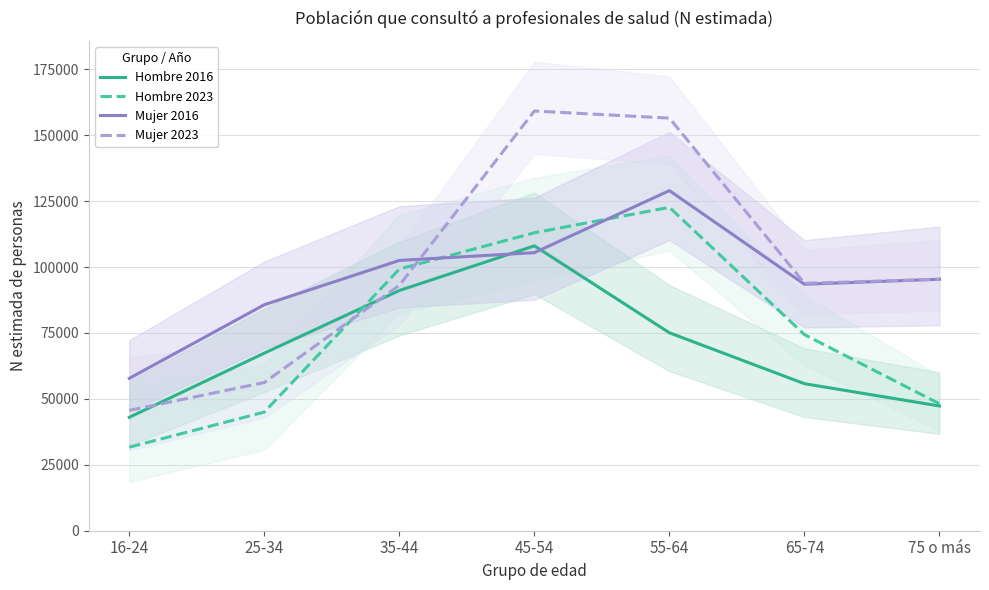

How many lines are shown in the chart?

4